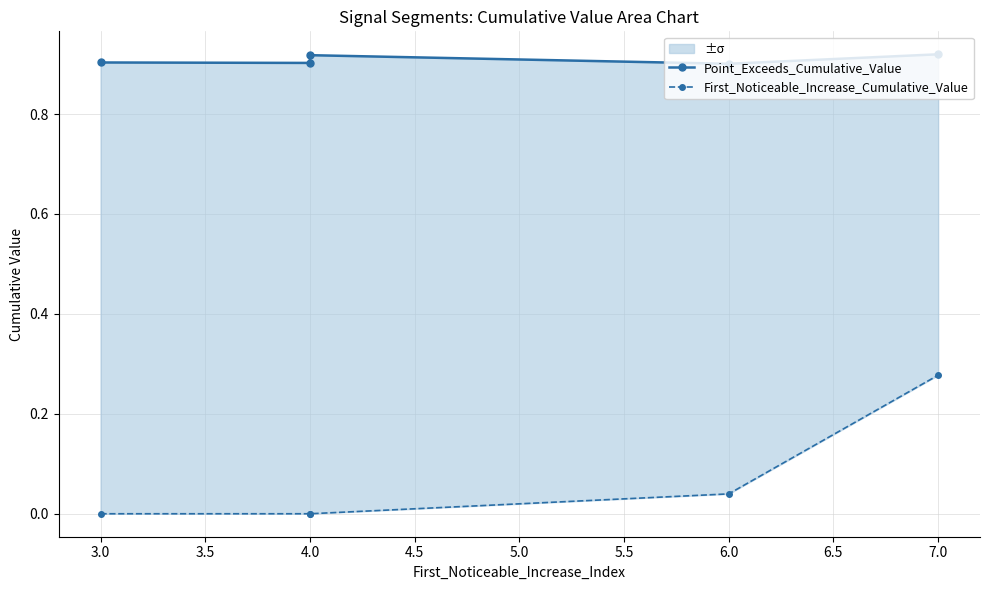

Which series has the largest range (max minus min)?

First_Noticeable_Increase_Cumulative_Value